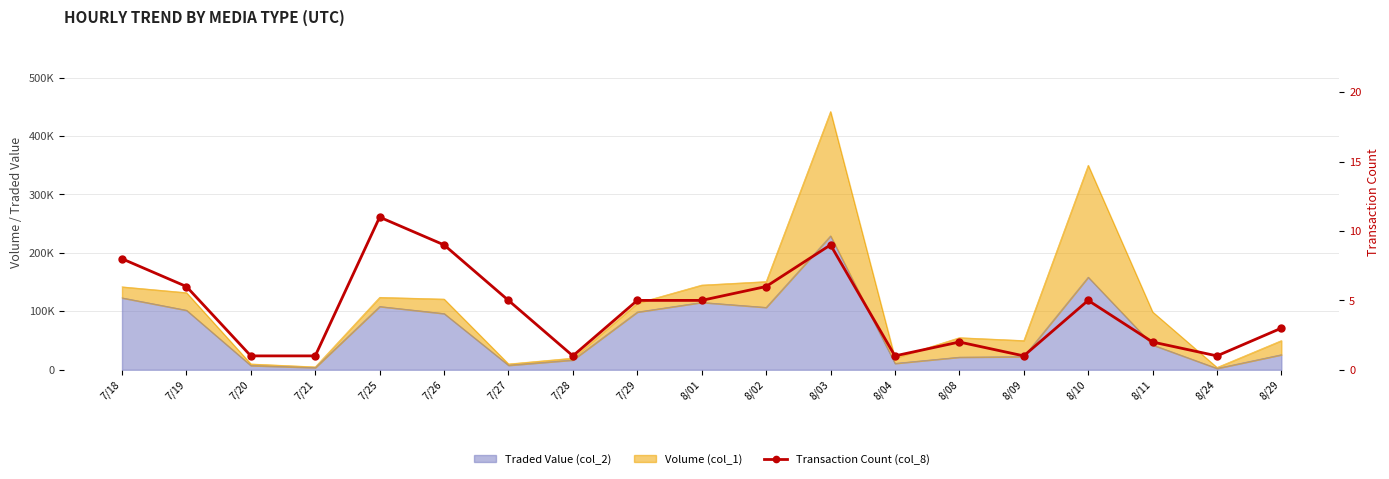

How many values are between 1 and 6?

15